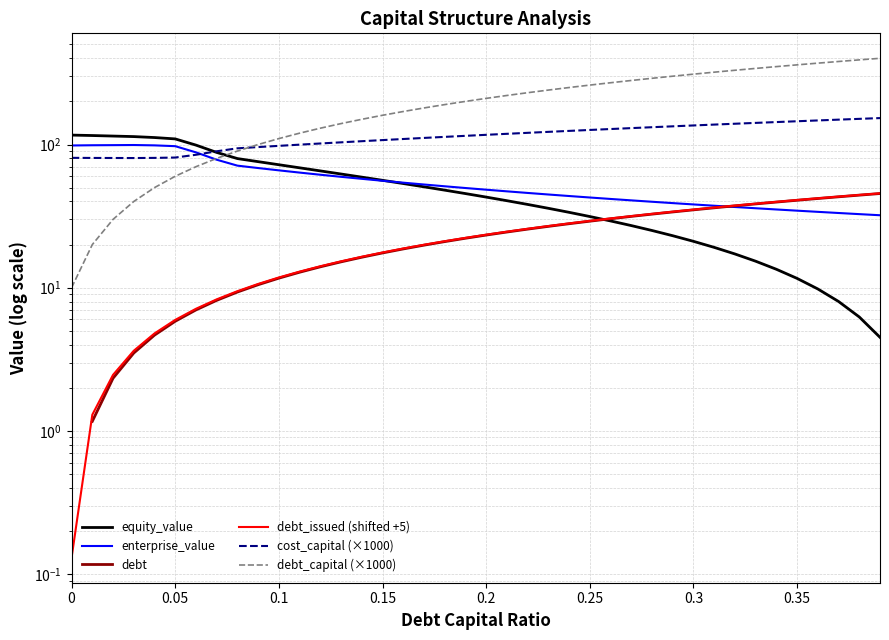

Which series has the largest total across all categories?

debt_capital (×1000)